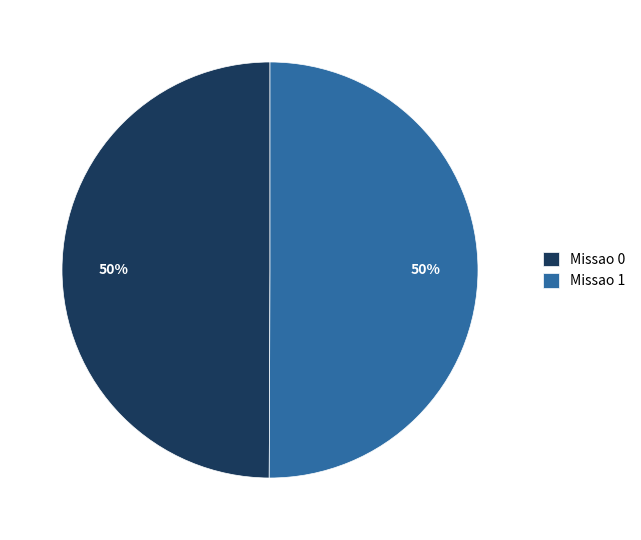

Count the number of slices in the pie.

2